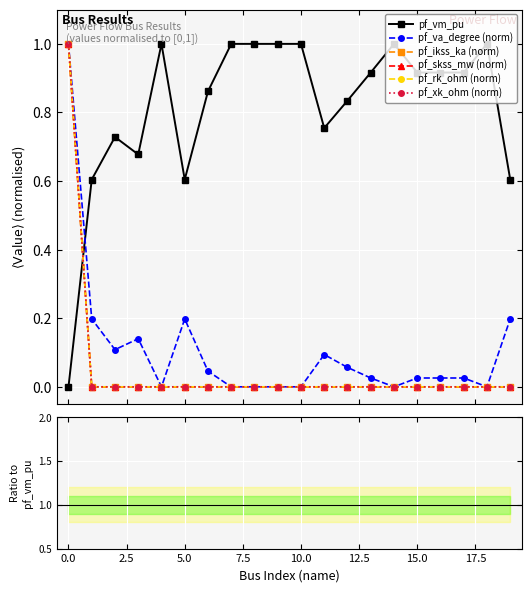

Which has a higher value, 11 or 16?

16